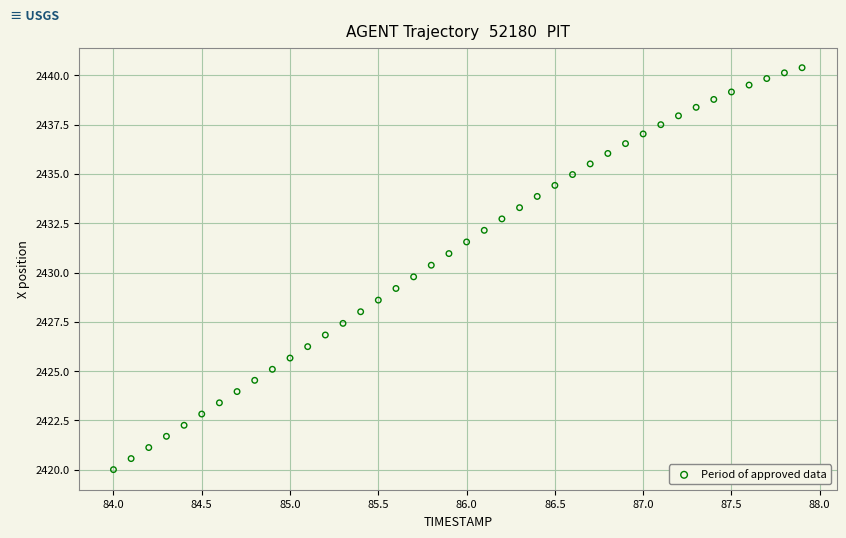

What is the range of X values (max minus min)?

3.9